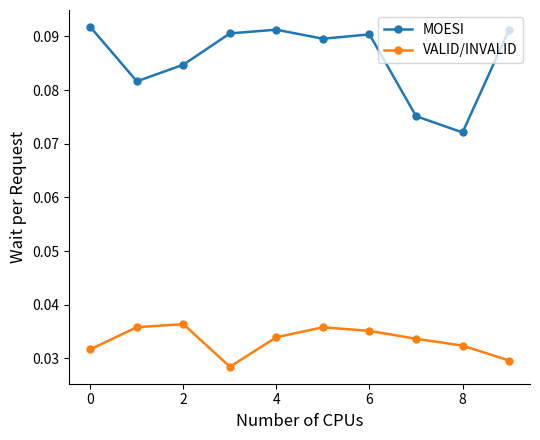

How many lines are shown in the chart?

2